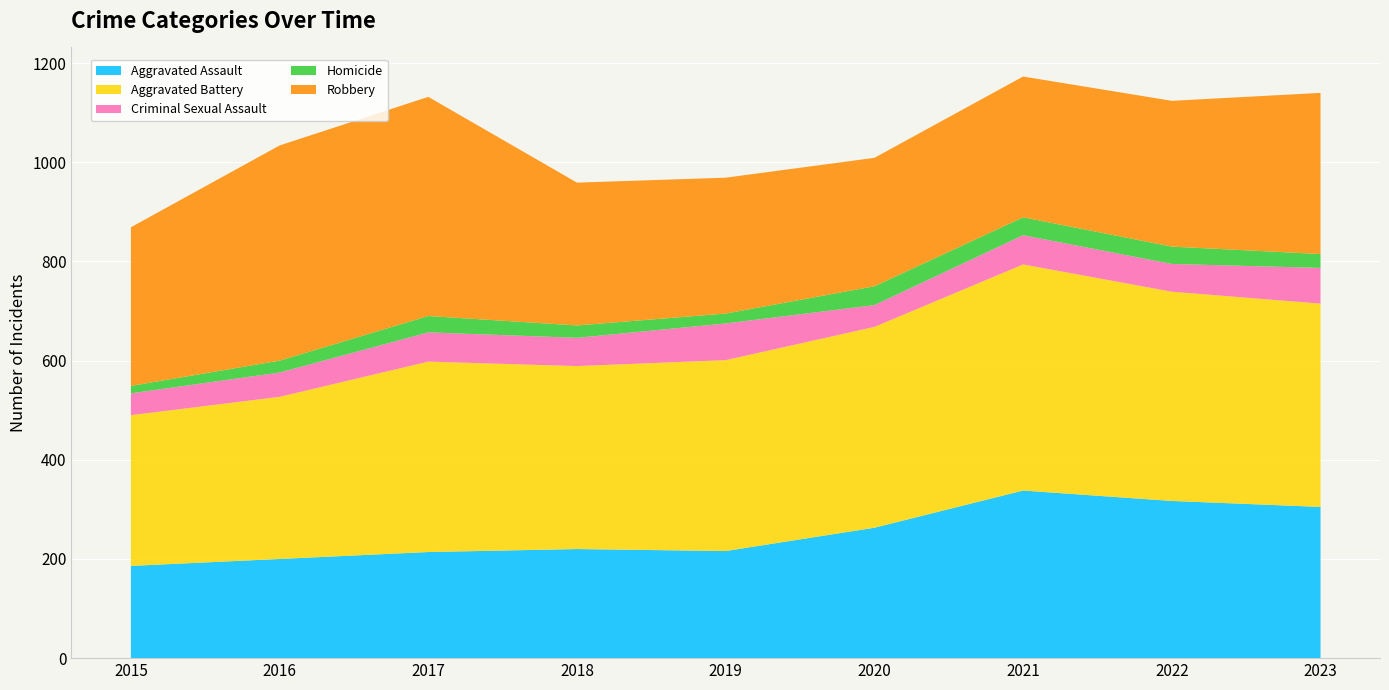

Reading right to left, extract all data points from this chart.

Aggravated Assault: 2023=305	2022=317	2021=338	2020=263	2019=216	2018=220	2017=214	2016=200	2015=186
Aggravated Battery: 2023=410	2022=422	2021=456	2020=405	2019=385	2018=369	2017=384	2016=327	2015=304
Criminal Sexual Assault: 2023=72	2022=56	2021=59	2020=44	2019=74	2018=57	2017=59	2016=49	2015=44
Homicide: 2023=28	2022=35	2021=36	2020=38	2019=20	2018=25	2017=33	2016=24	2015=15
Robbery: 2023=325	2022=294	2021=284	2020=259	2019=274	2018=288	2017=442	2016=434	2015=320